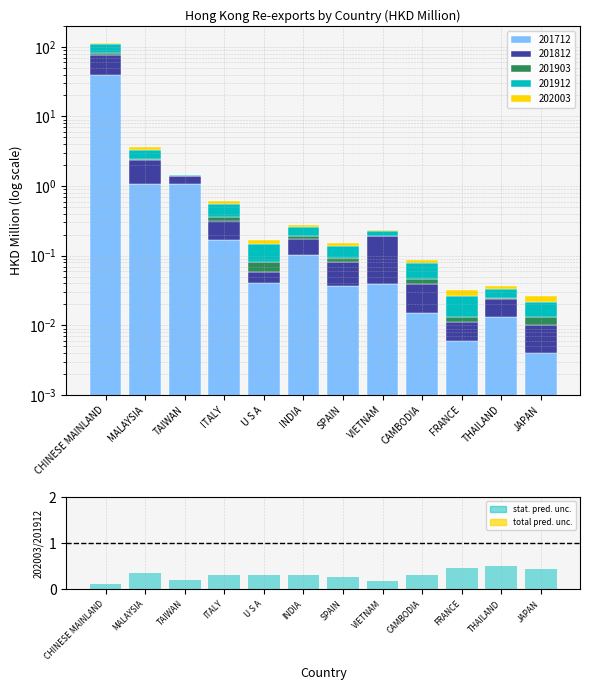

What value does the data have at VIETNAM?

0.2